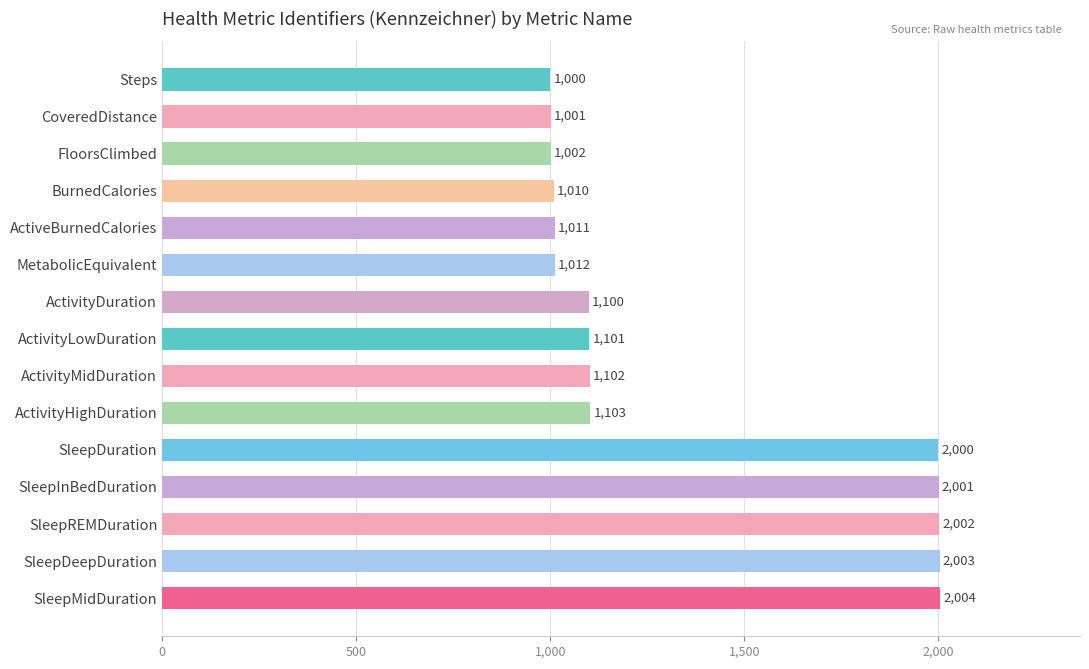

List the labels in order of value, largest first.

SleepMidDuration, SleepDeepDuration, SleepREMDuration, SleepInBedDuration, SleepDuration, ActivityHighDuration, ActivityMidDuration, ActivityLowDuration, ActivityDuration, MetabolicEquivalent, ActiveBurnedCalories, BurnedCalories, FloorsClimbed, CoveredDistance, Steps